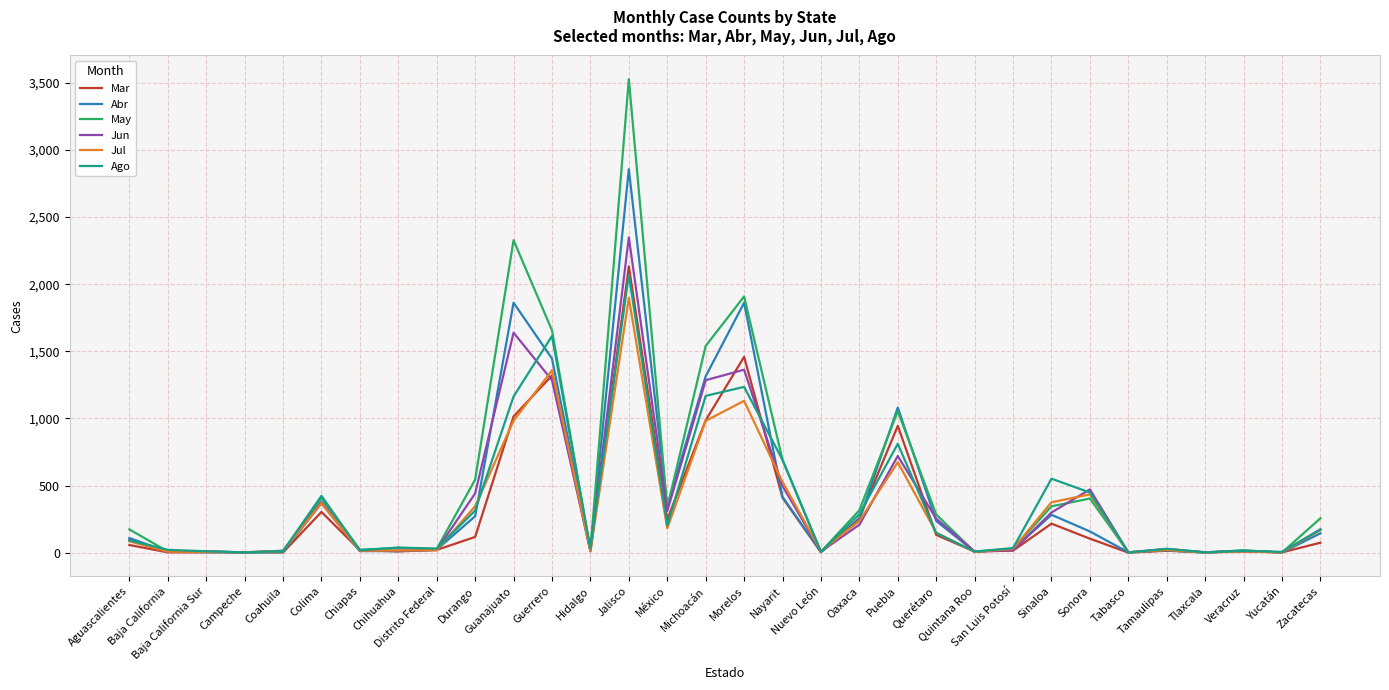

In May, how many points are lower than both neighbors (excluding endpoints)?

11